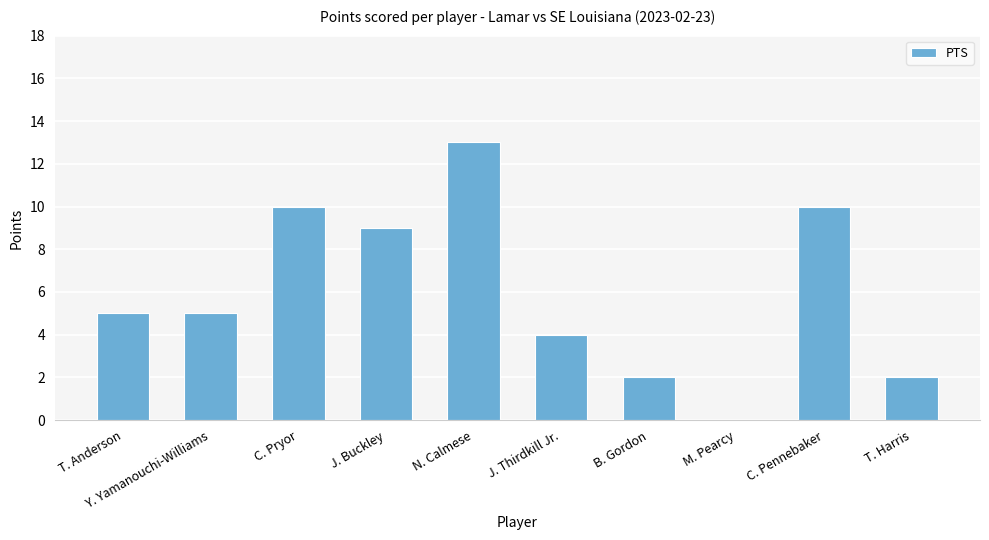

What is the sum of all values?

60